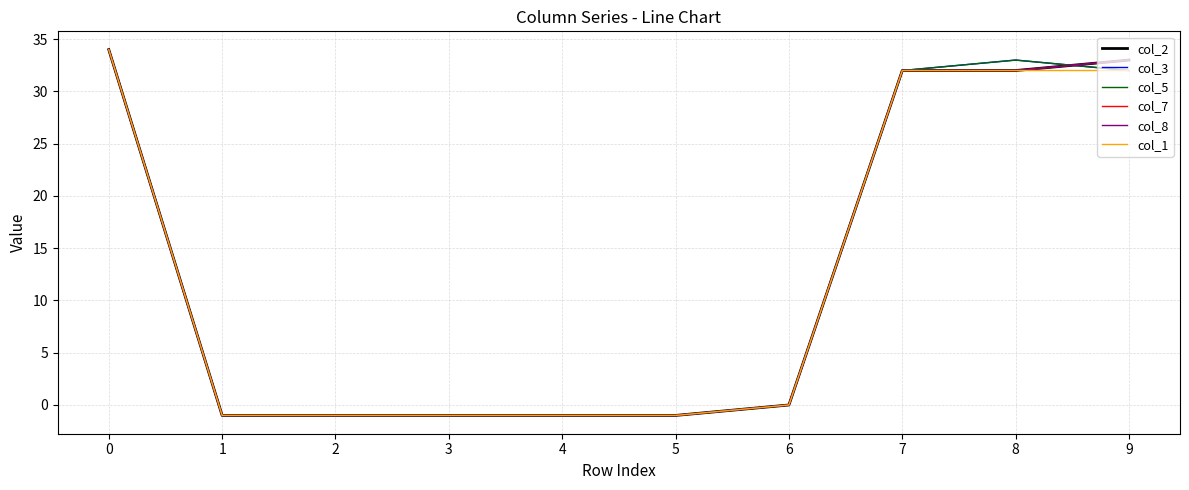

Does the chart display data point markers on the line(s)?

No